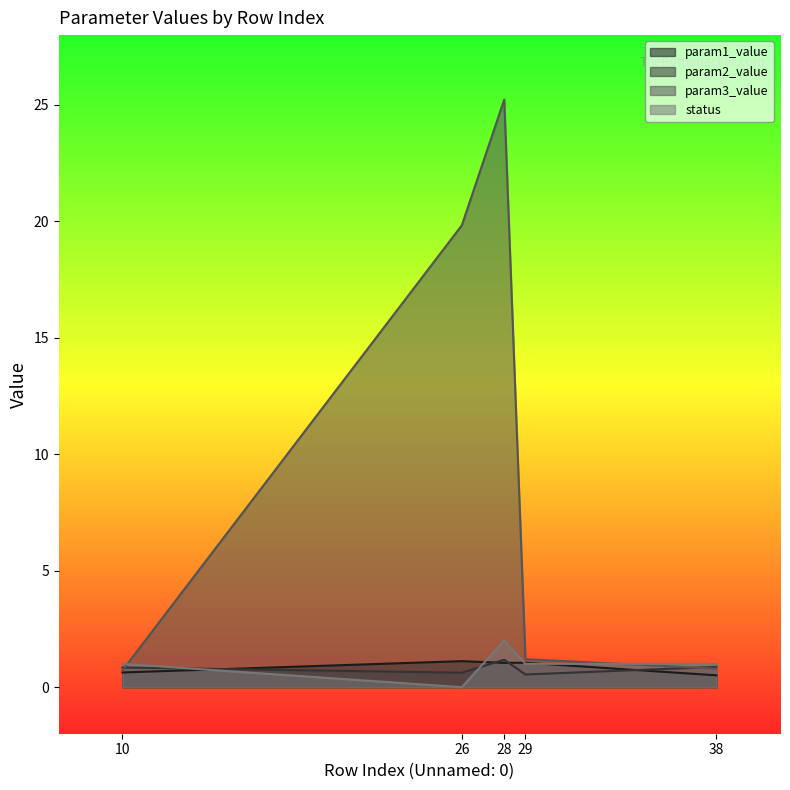

At which category is the sum across all series the highest?

28